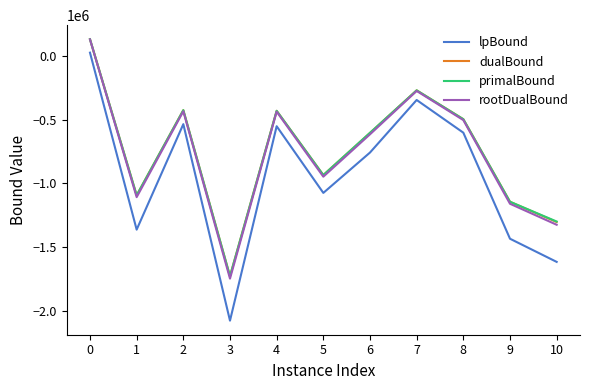

True or false: primalBound and dualBound intersect in this chart.

False